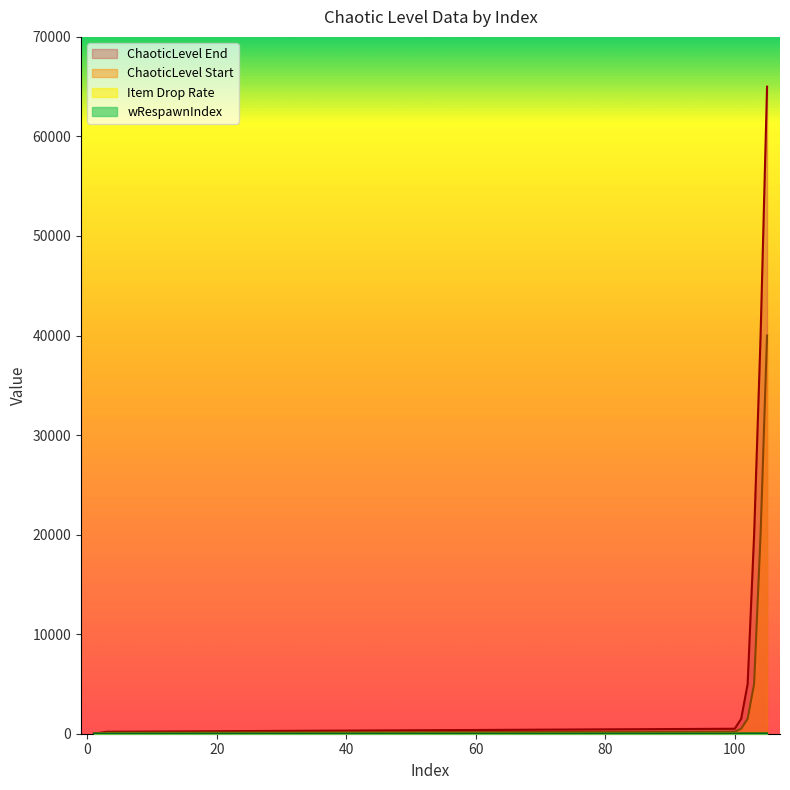

Reading left to right, extract all data points from this chart.

ChaoticLevel Start: 0	1	101	201	501	1501	5001	20001	40001
ChaoticLevel End: 0	100	200	500	1500	5000	20000	40000	65000
Item Drop Rate: 0	40	50	50	60	70	70	70	70
wRespawnIndex: 0	0	0	0	15	15	15	15	15